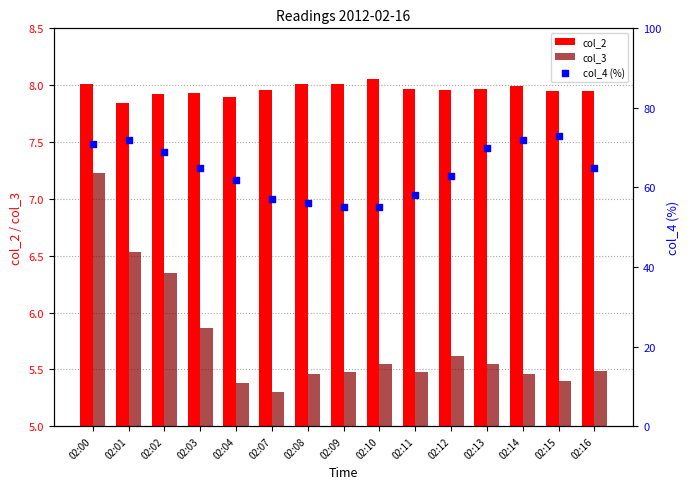

Which series has the largest total across all categories?

col_4 (%)